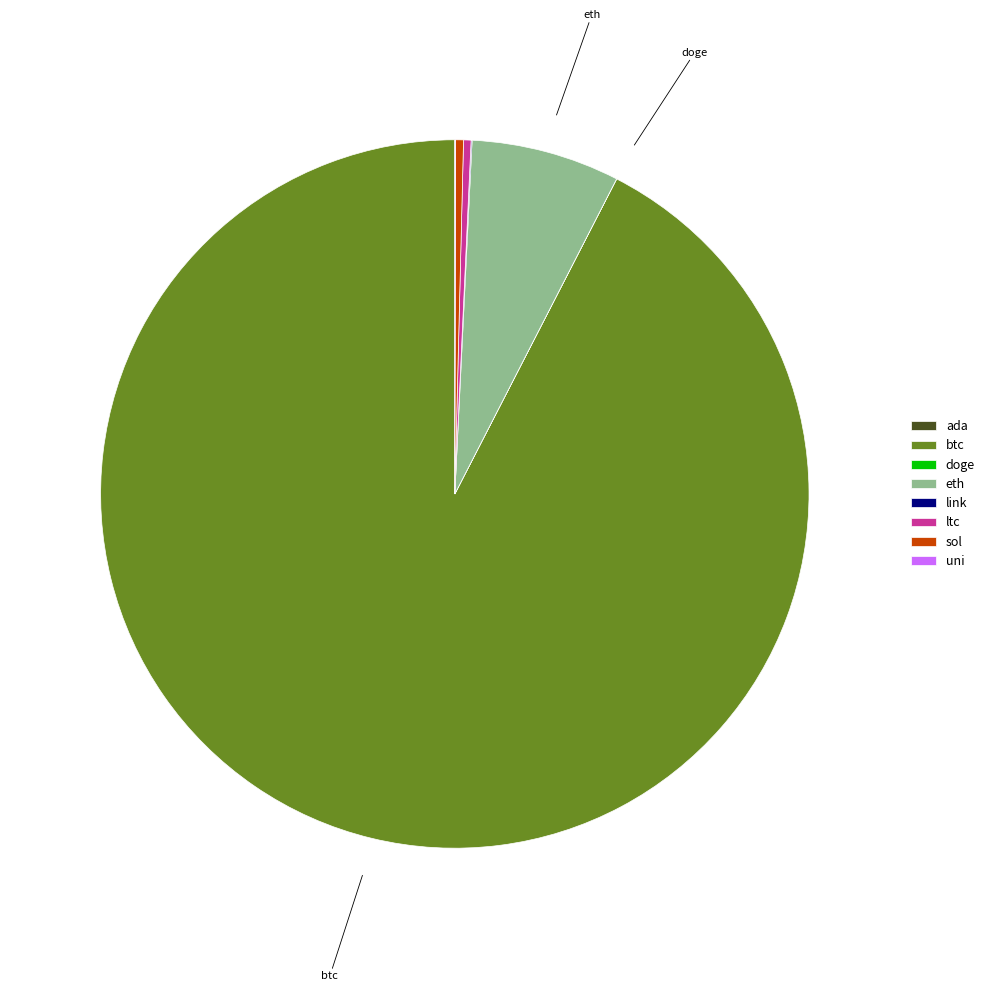

Which category accounts for the majority?

btc